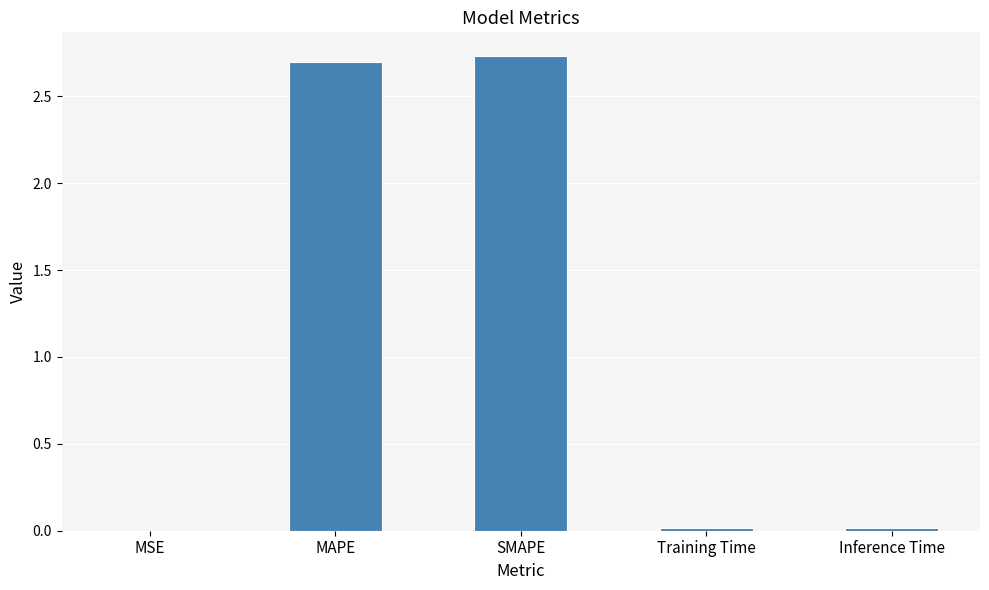

What is the sum of the values at MAPE and SMAPE?

5.4